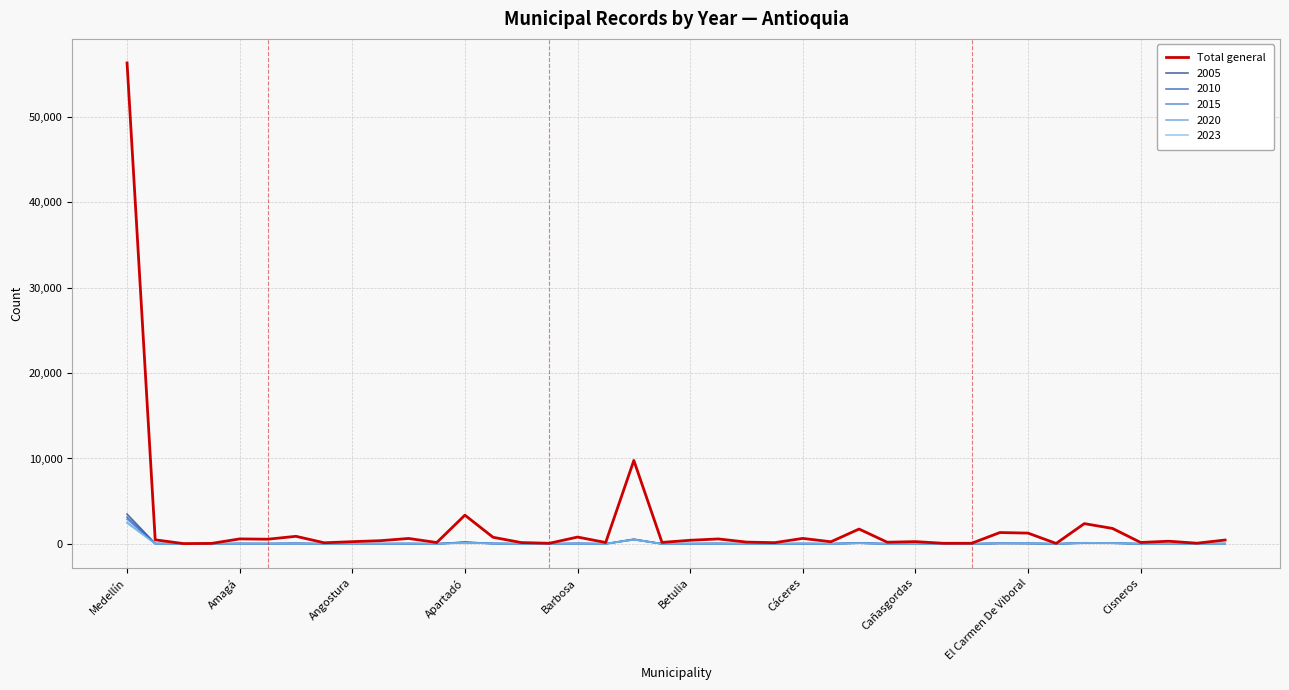

Which series has the largest range (max minus min)?

Total general